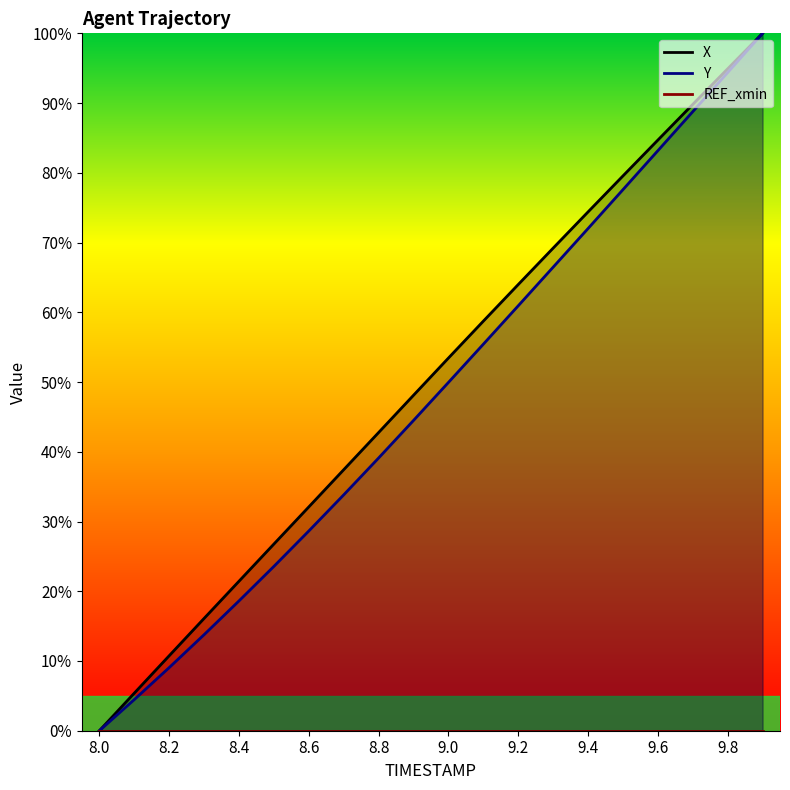

The value of Y at 13 is 97.8. True or false?

False